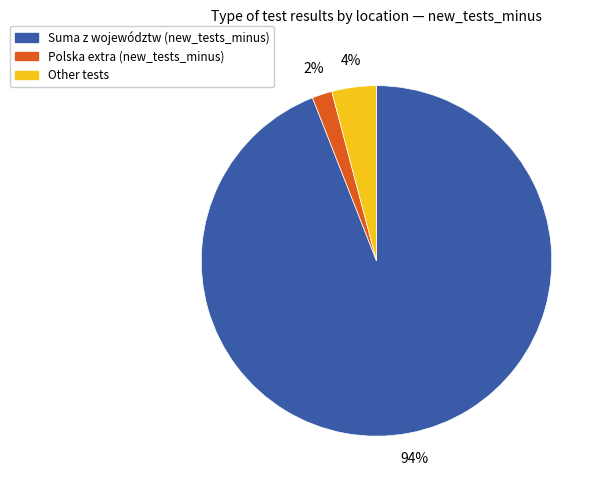

To the nearest percent, what is the average slice percentage?

33%